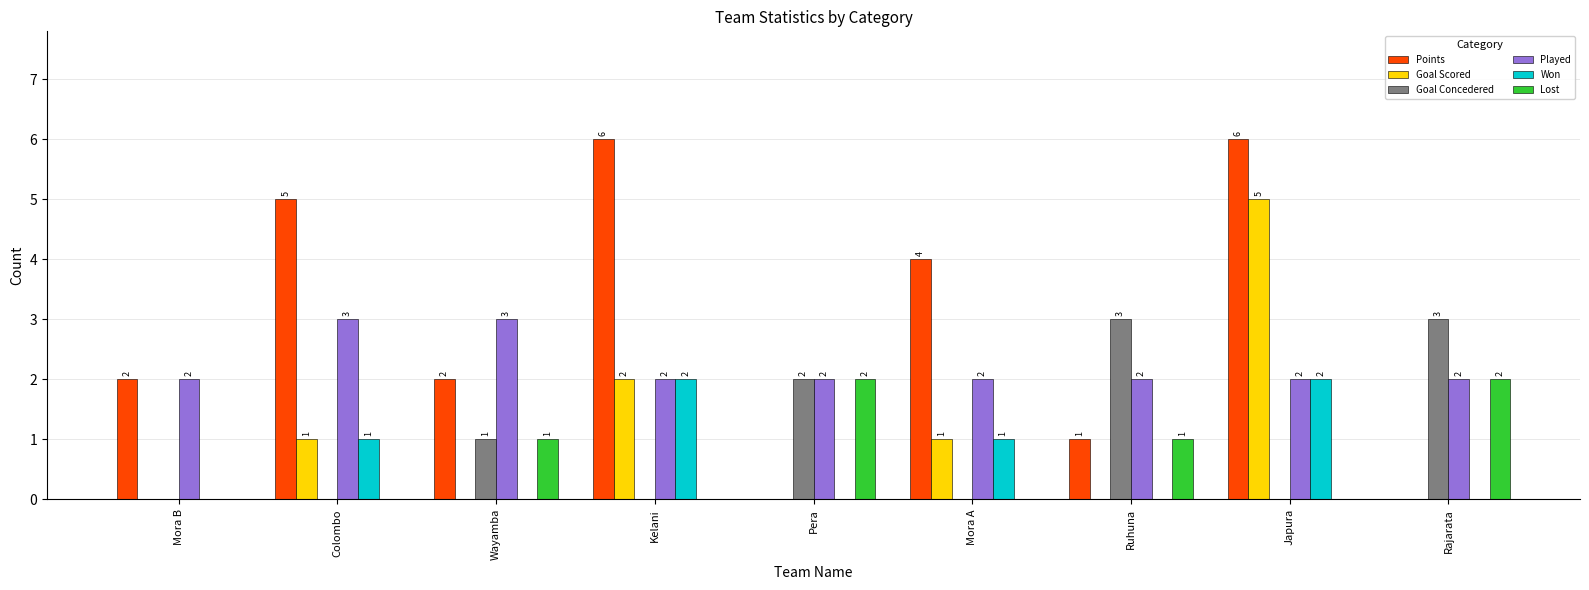

Count the number of data series in this chart.

6